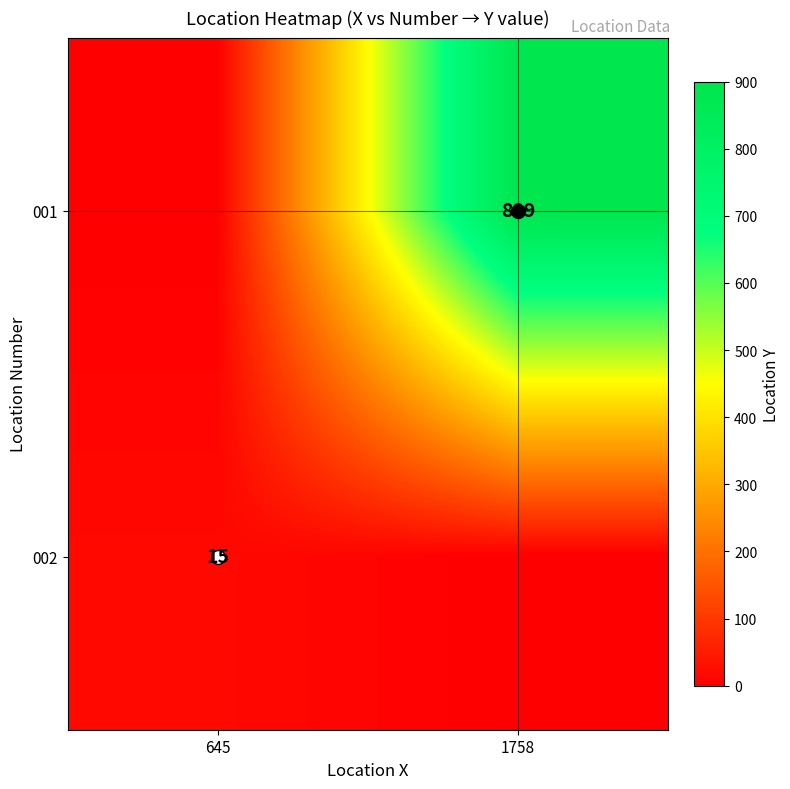

What value does the 002 series have at 645, to the nearest 10?

20